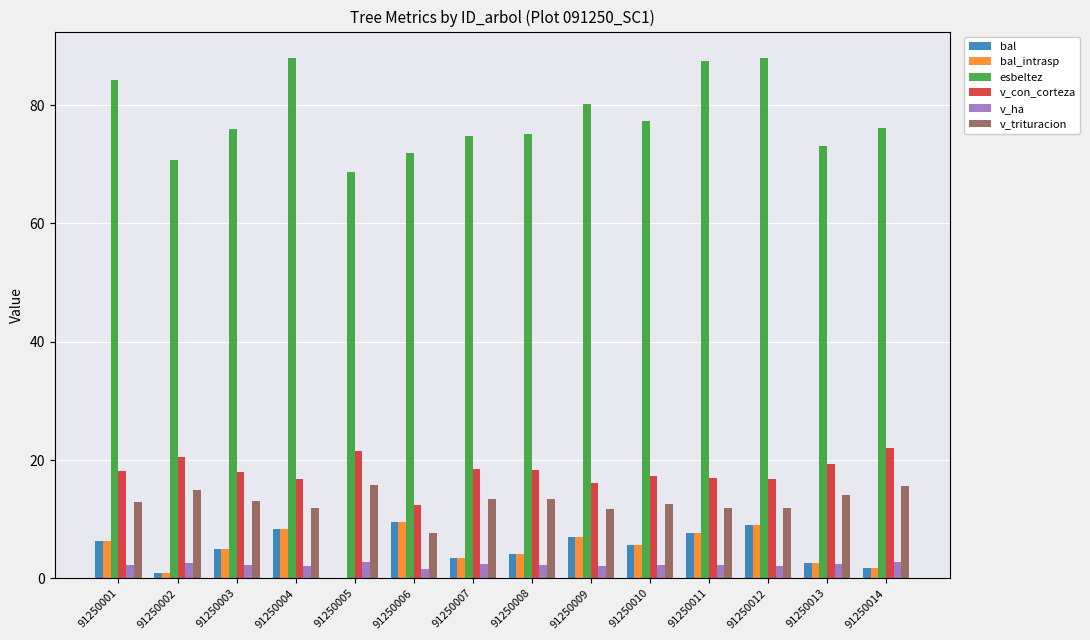

True or false: v_trituracion has a value of 7.7 at 91250006.

True